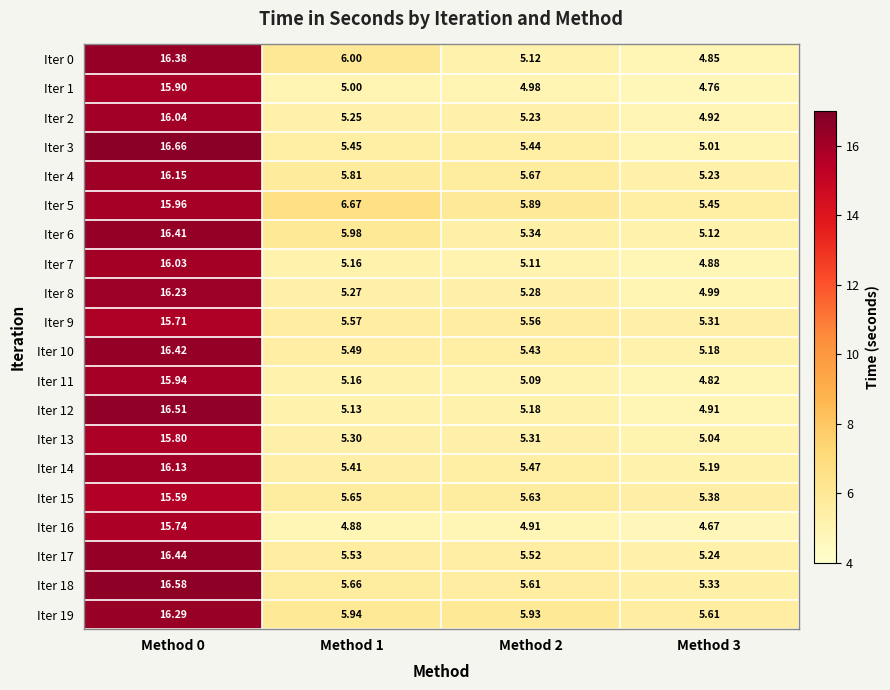

Is the value of Iter 7 at Method 1 greater than the value of Iter 0 at Method 0?

No